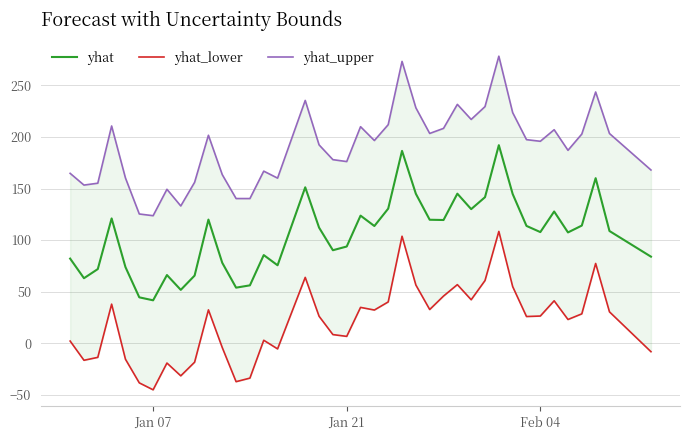

How many lines are shown in the chart?

3